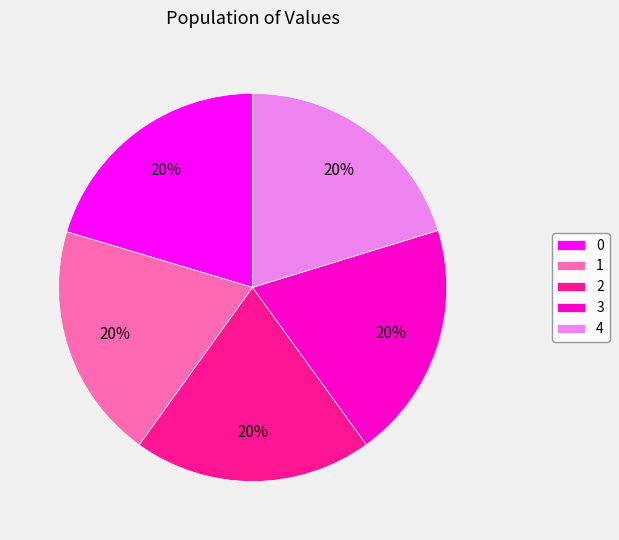

Count the number of slices in the pie.

5